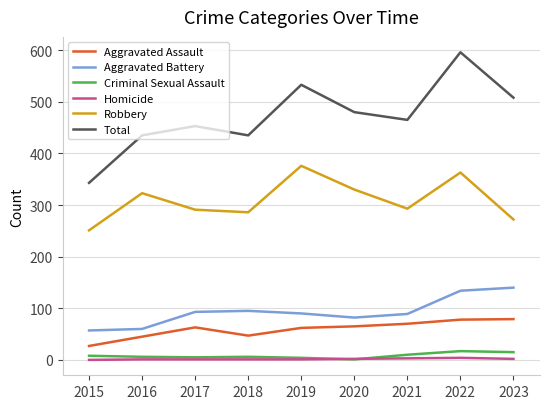

How many lines are shown in the chart?

6